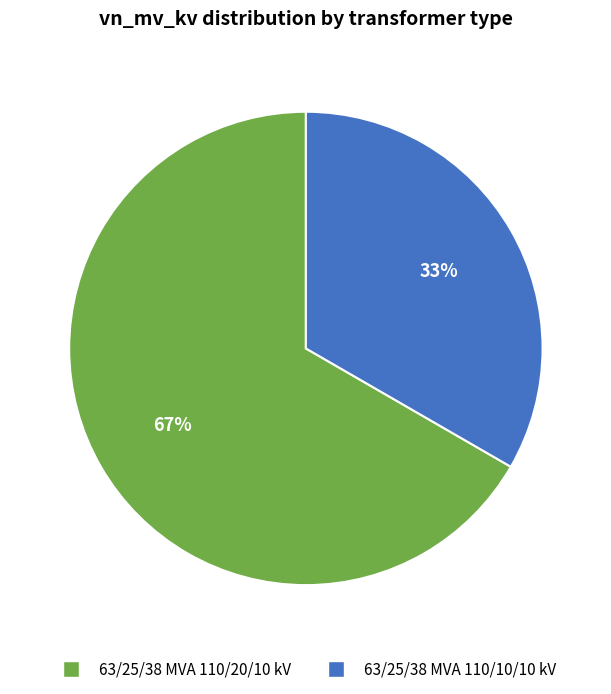

Which category accounts for the majority?

63/25/38 MVA 110/20/10 kV